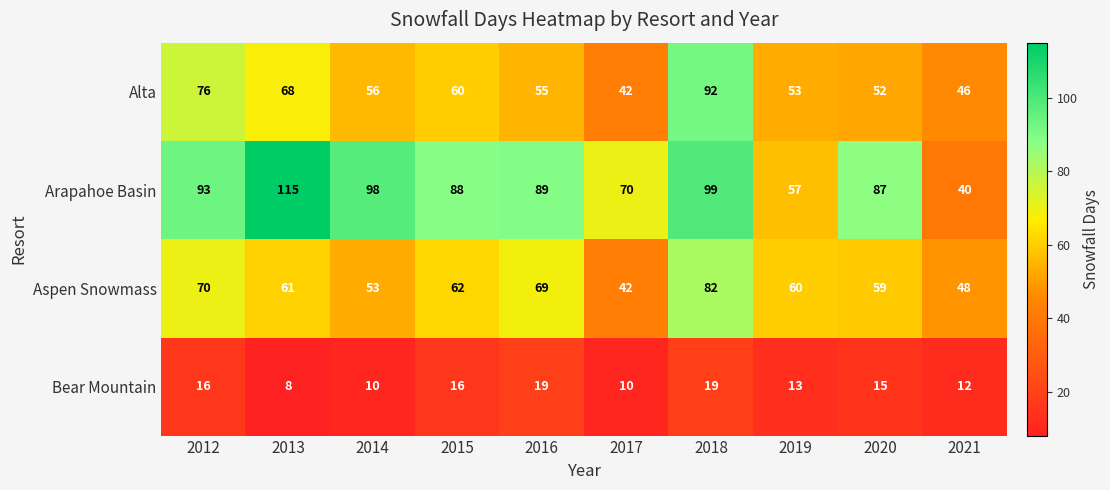

What is the smallest value displayed?

8